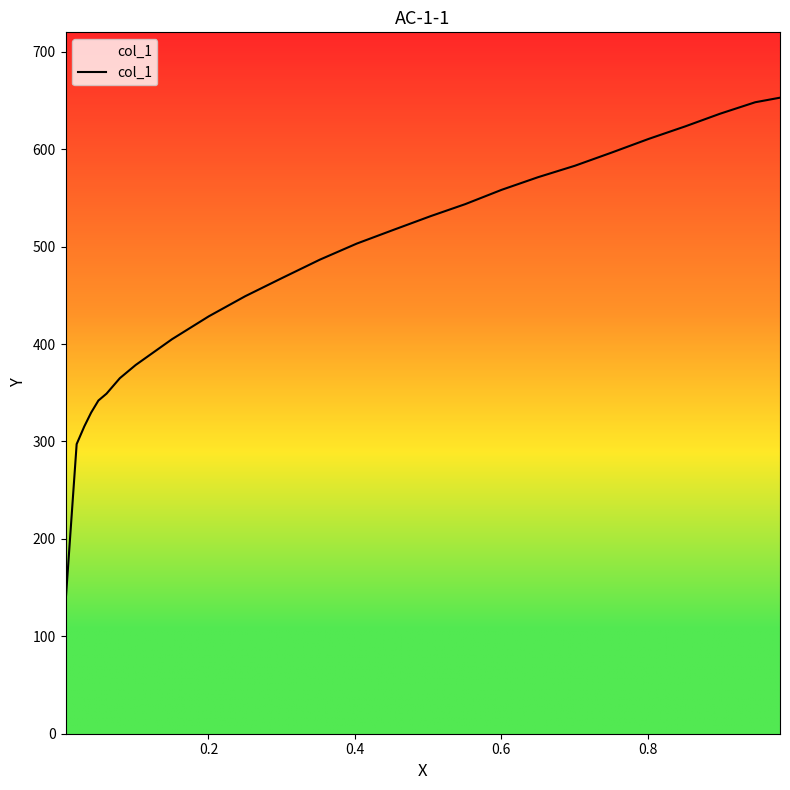

True or false: the data has more than 2 interior local peaks.

False